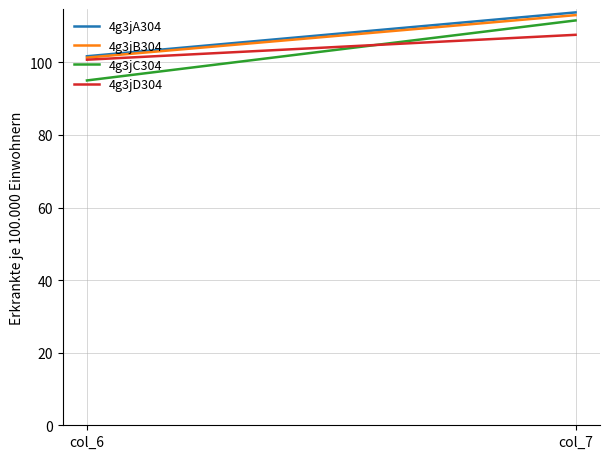

Reading left to right, transcribe all the data shown in this chart.

4g3jA304: col_6=101.7	col_7=113.8
4g3jB304: col_6=101.3	col_7=113.0
4g3jC304: col_6=95.0	col_7=111.5
4g3jD304: col_6=100.7	col_7=107.6